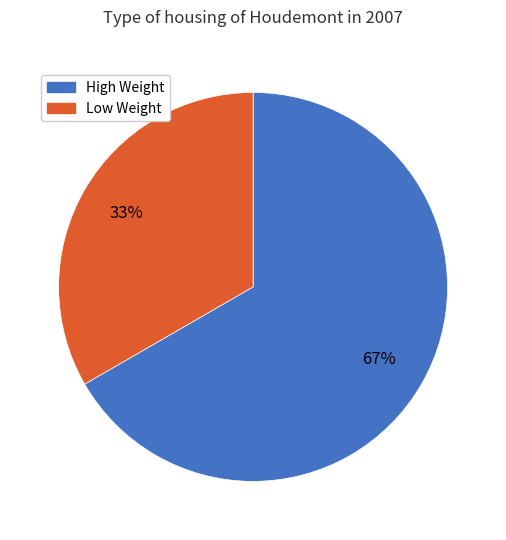

Is there any slice that represents more than half of the pie?

Yes